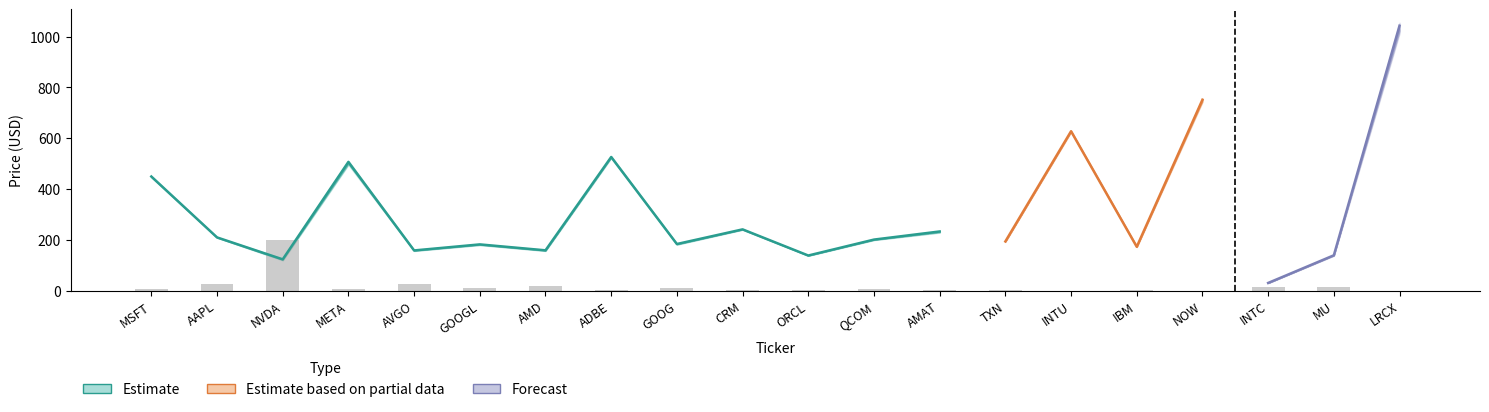

How many series are shown in this chart?

4